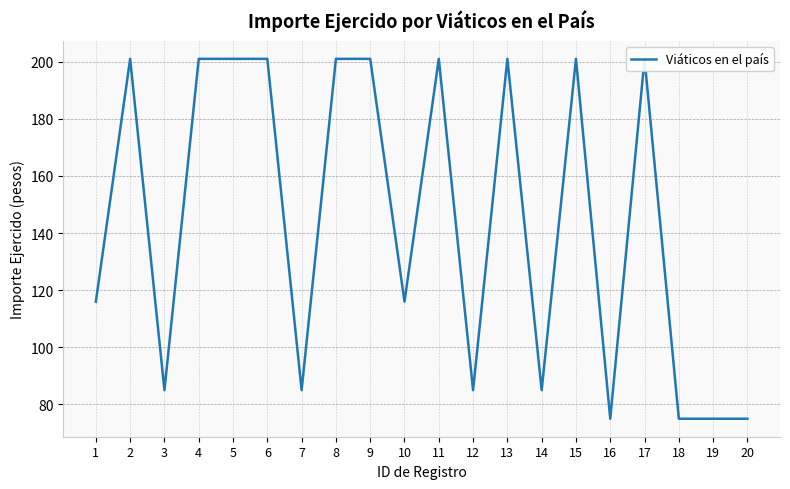

Does the chart display data point markers on the line(s)?

No